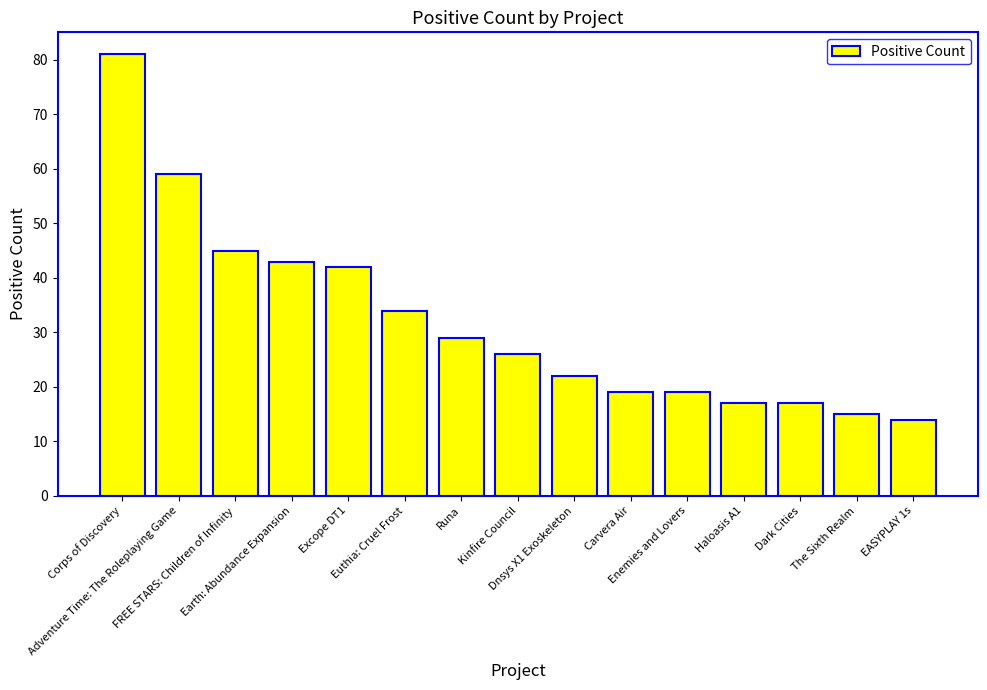

What is the label of the 2nd bar from the right?

The Sixth Realm